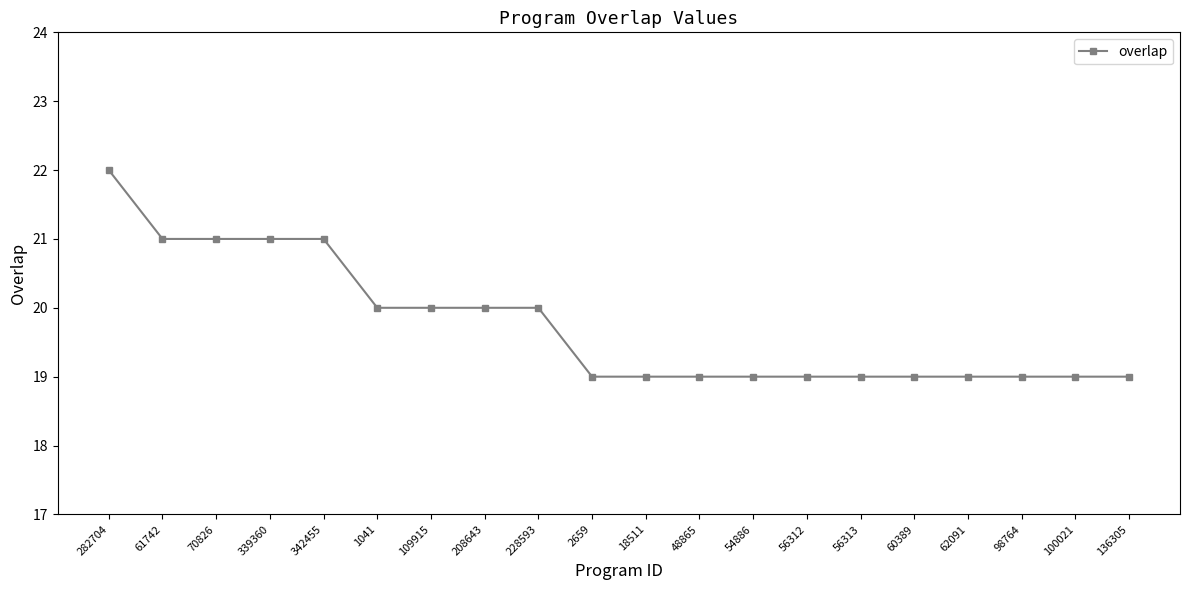

True or false: the data shows 10 at 2659.

False